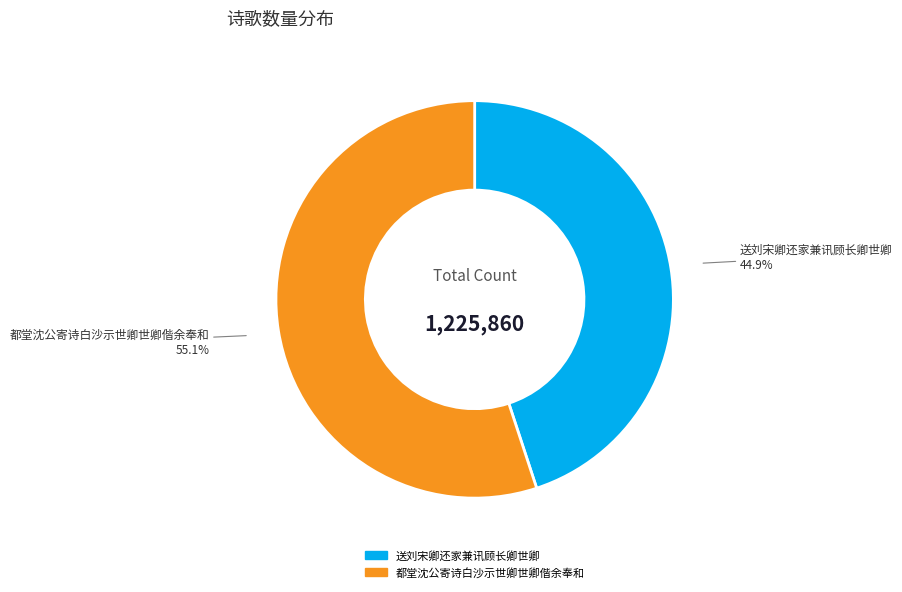

What is the largest slice in the pie chart?

都堂沈公寄诗白沙示世卿世卿偕余奉和